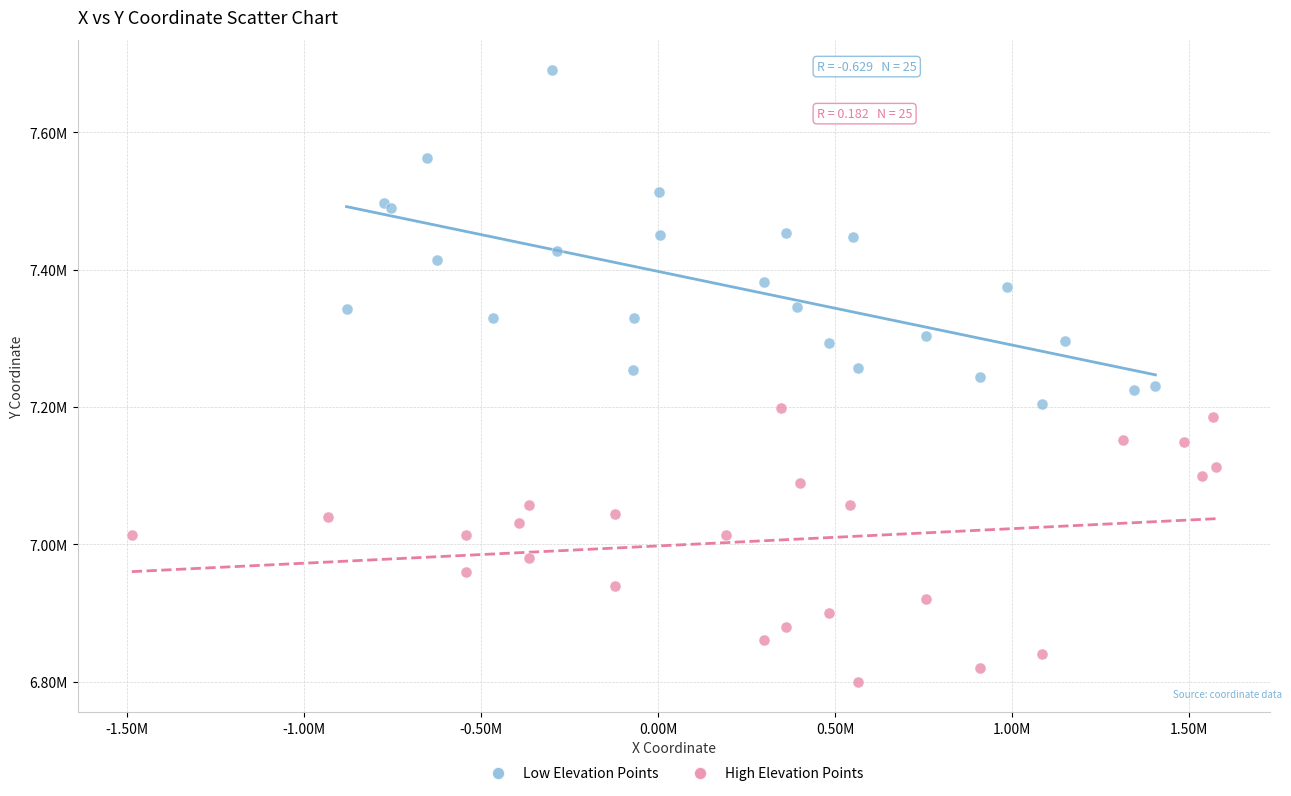

Which series has the largest Y range (max minus min)?

Low Elevation Points